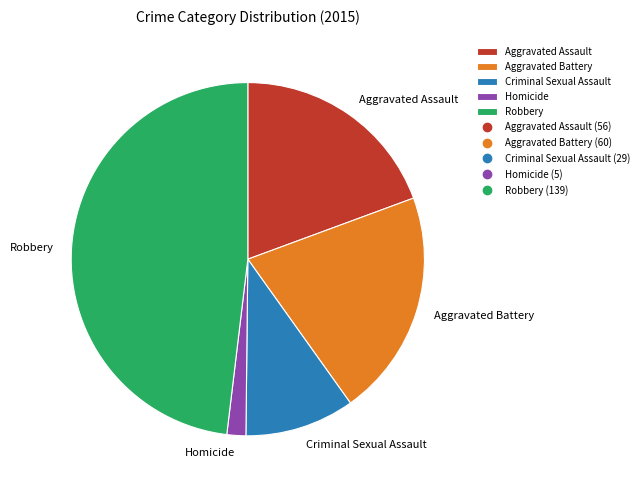

Is the sum of Homicide and Criminal Sexual Assault greater than half?

No